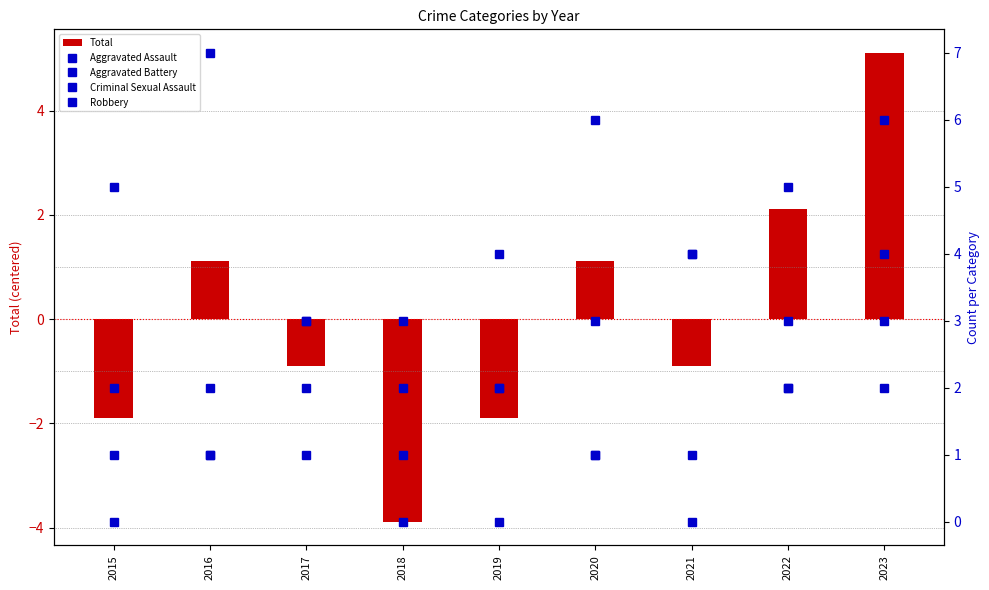

What is the total value across all series at 2017?

8.1